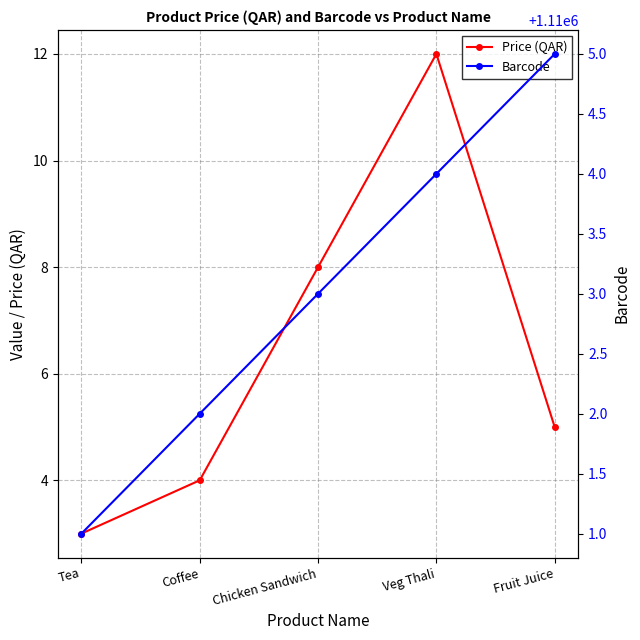

What are all the series names shown in the legend?

Price (QAR), Barcode